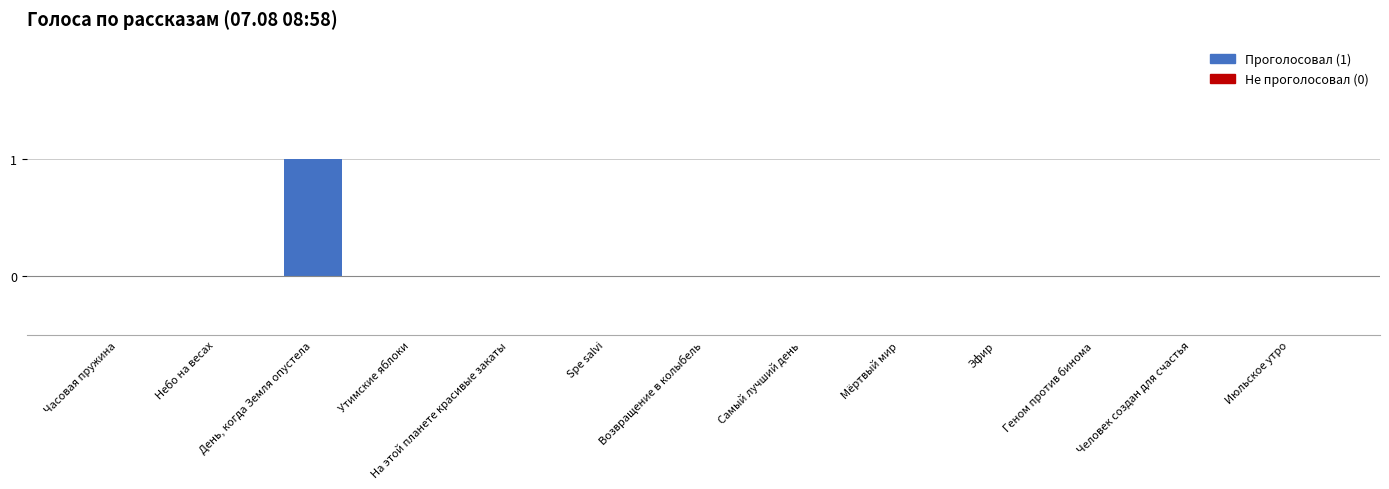

How many values are between 0 and 1?

13